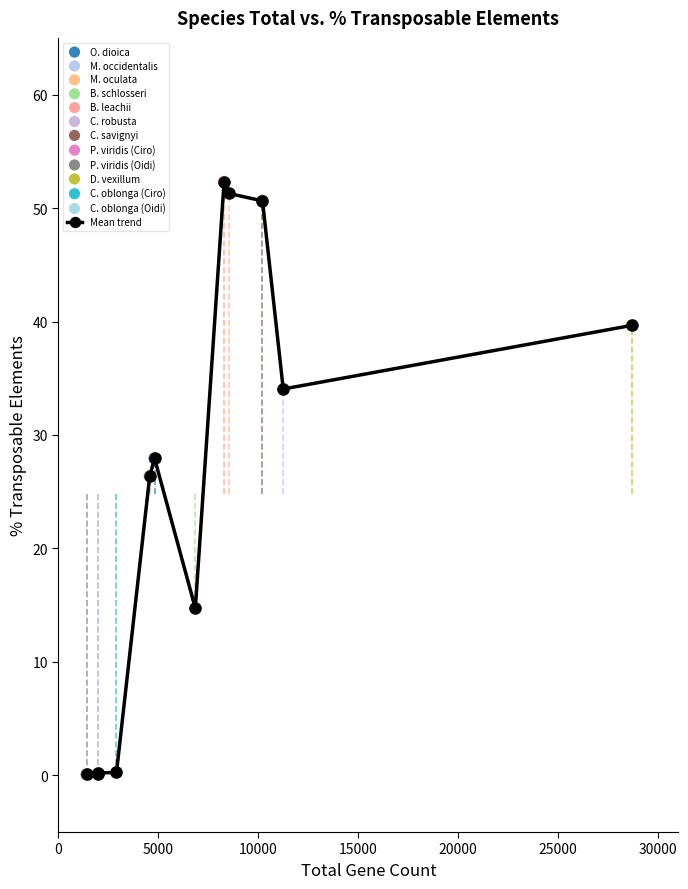

What is the sum of all values?

297.6